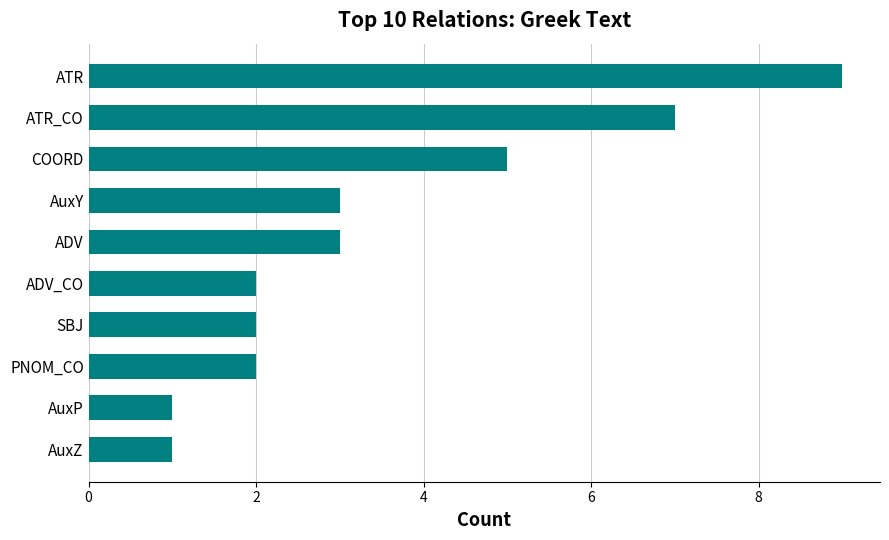

Which has a higher value, AuxP or ADV?

ADV